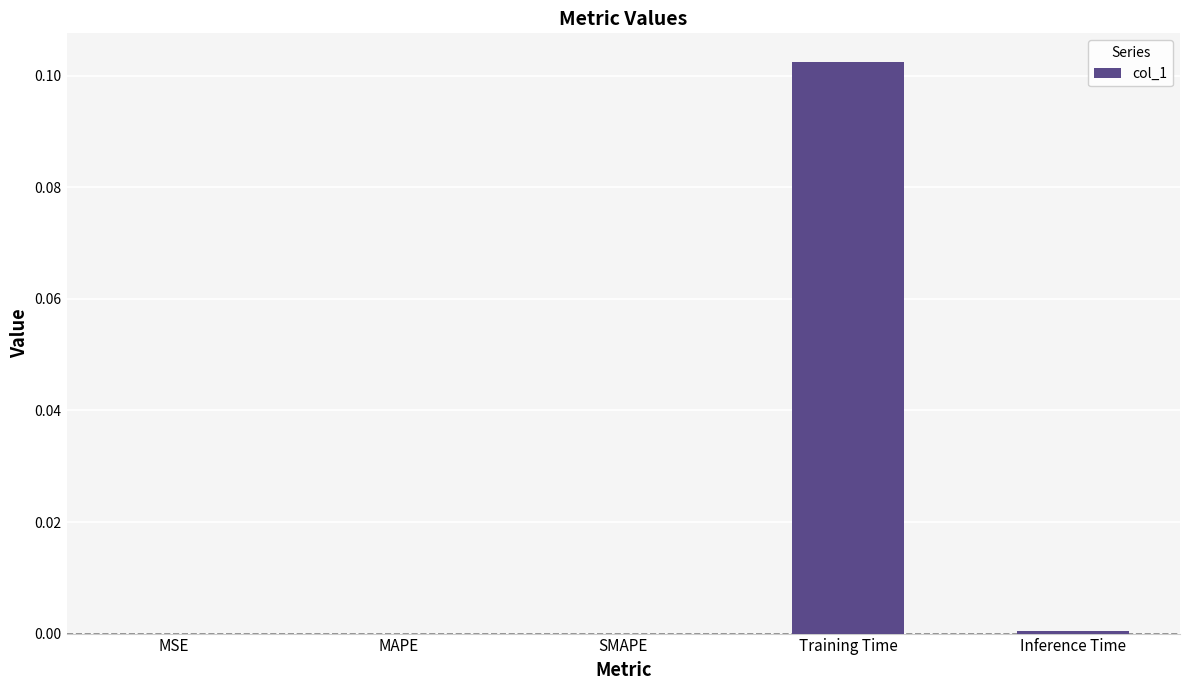

Is it true that the value at Inference Time is 0.0?

True